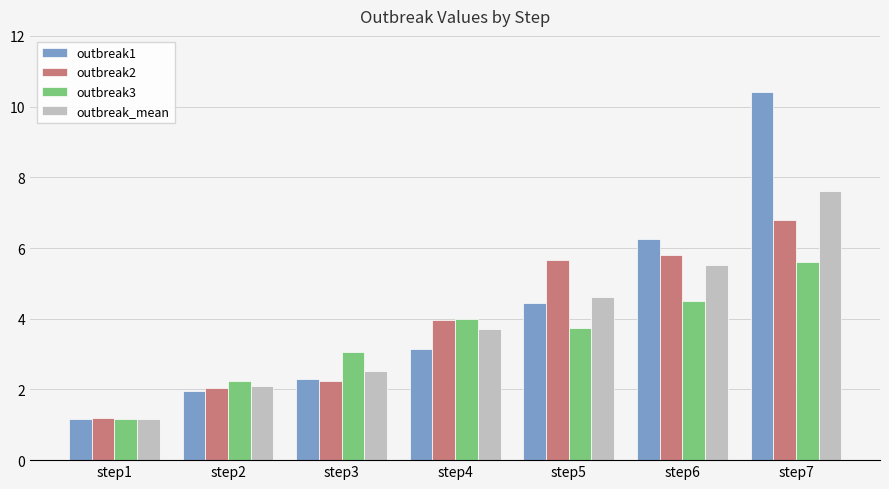

Is the value of outbreak2 at step1 greater than the value of outbreak1 at step3?

No